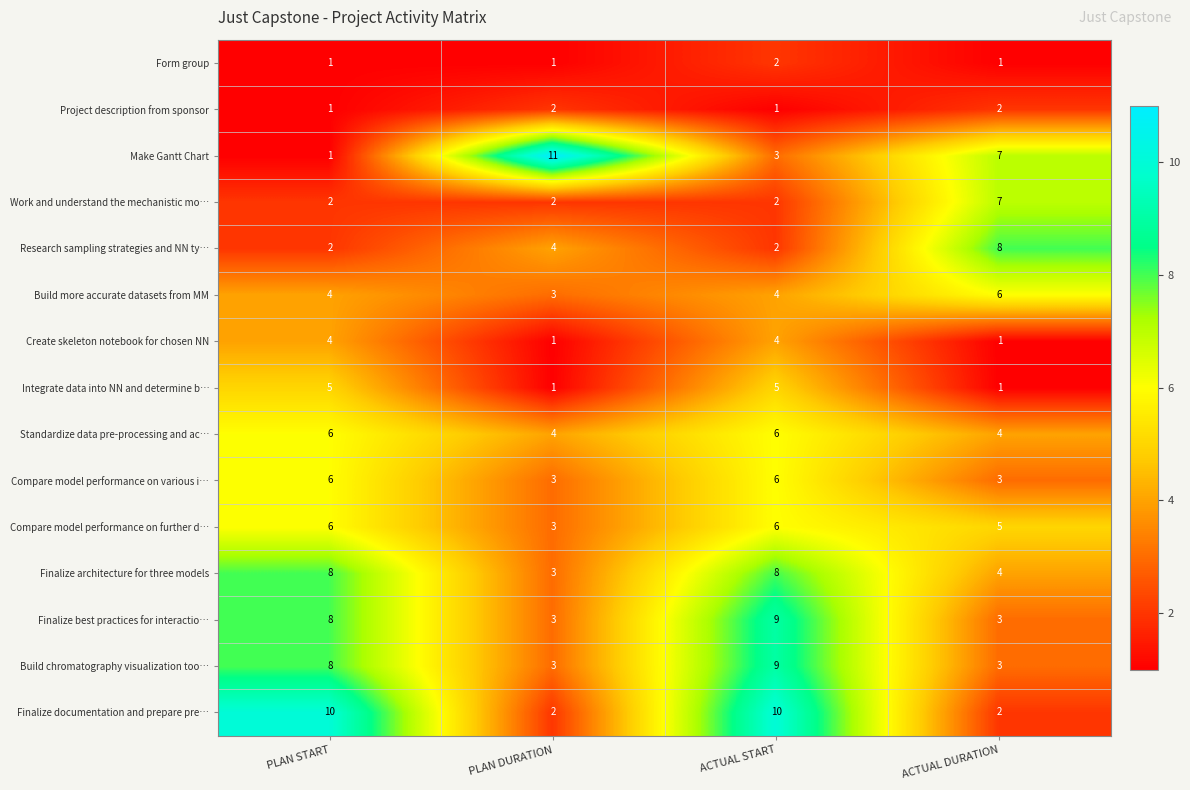

Which series has the largest total across all categories?

Finalize documentation and prepare pre…